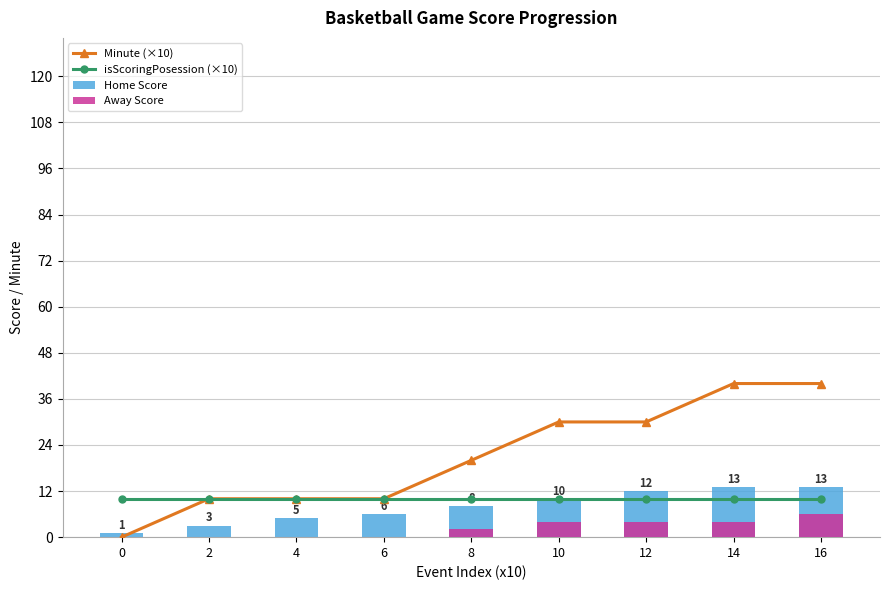

What is the approximate value of isScoringPosession (×10) at 2?

10